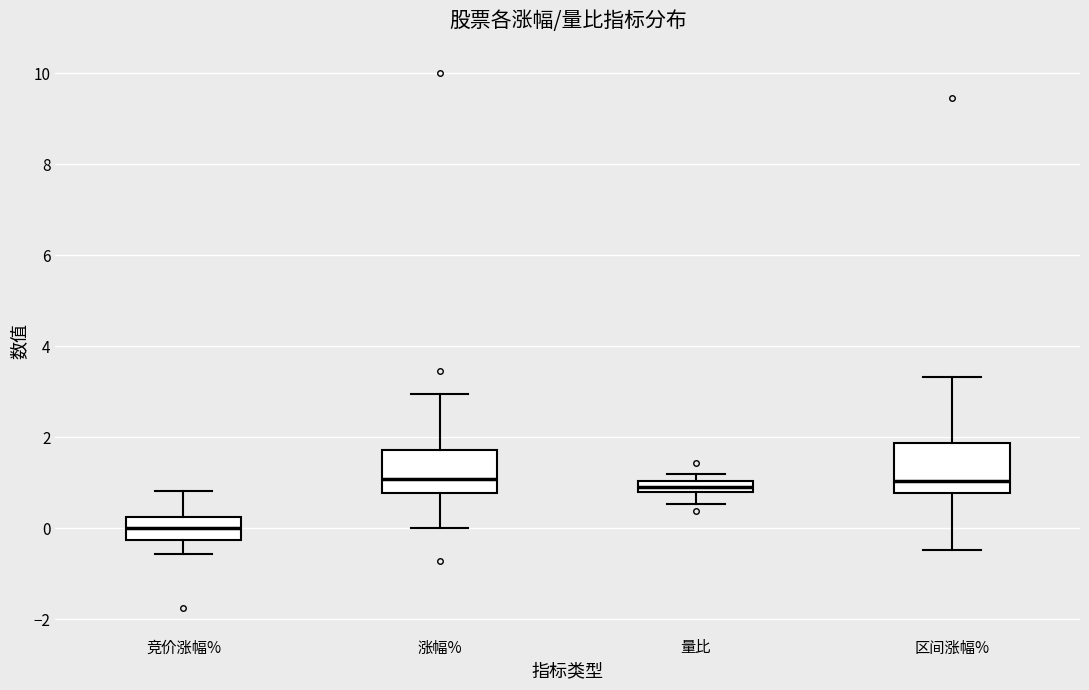

Where does the median line of the box for 竞价涨幅% sit on the y-axis? The values are not printed on the chart, so give them approximately, as read against the axis.

0.0